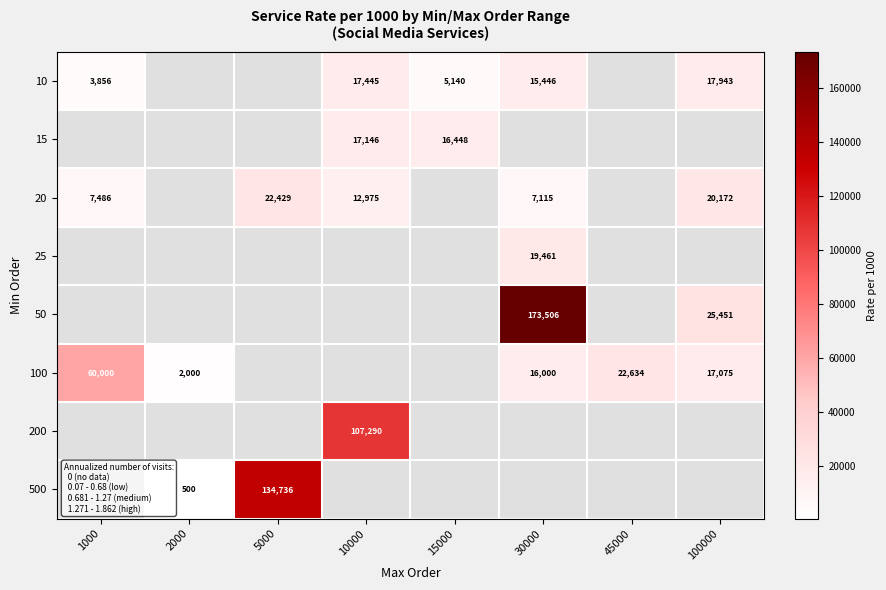

Is the value of 10 at 10000 greater than the value of 20 at 5000?

No